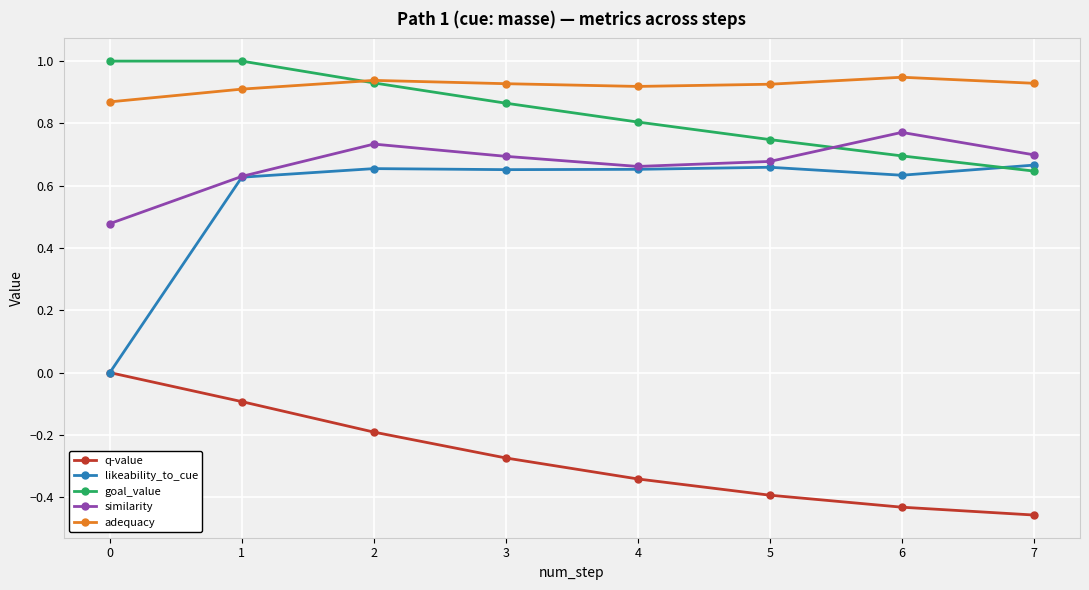

Is this an area chart (filled region under the line)?

No